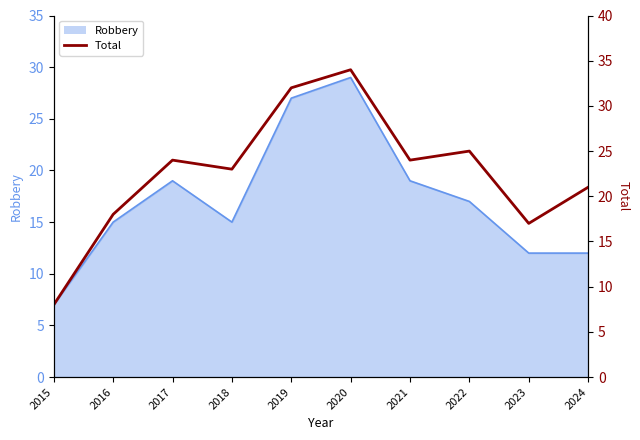

List the labels in order of value, smallest first.

2015, 2023, 2016, 2024, 2018, 2017, 2021, 2022, 2019, 2020